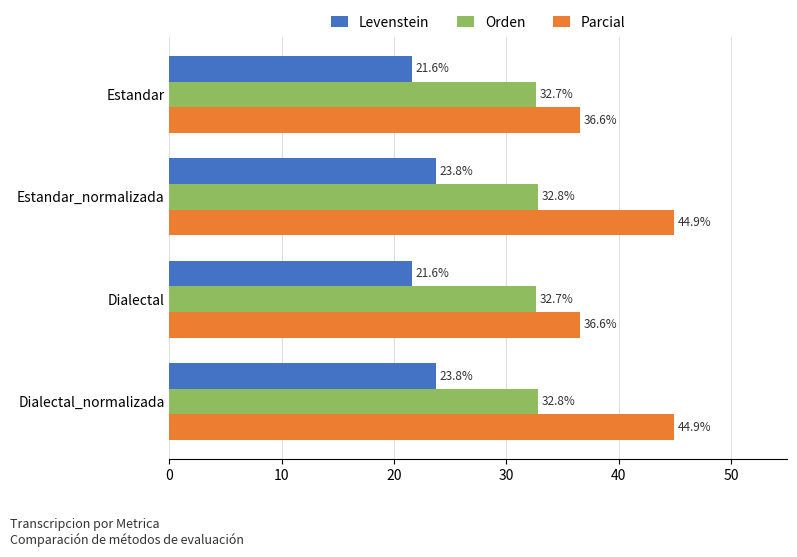

Which series has the largest range (max minus min)?

Parcial